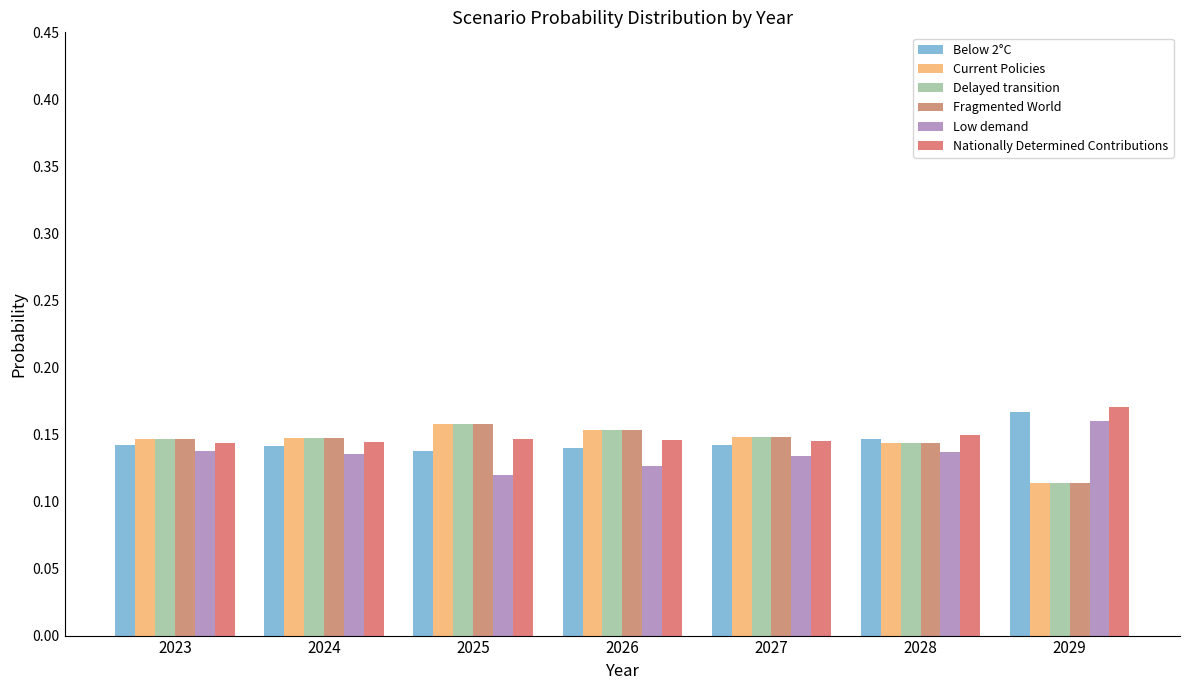

Reading left to right, extract all data points from this chart.

Below 2°C: 2023=0.1	2024=0.1	2025=0.1	2026=0.1	2027=0.1	2028=0.1	2029=0.2
Current Policies: 2023=0.1	2024=0.1	2025=0.2	2026=0.2	2027=0.1	2028=0.1	2029=0.1
Delayed transition: 2023=0.1	2024=0.1	2025=0.2	2026=0.2	2027=0.1	2028=0.1	2029=0.1
Fragmented World: 2023=0.1	2024=0.1	2025=0.2	2026=0.2	2027=0.1	2028=0.1	2029=0.1
Low demand: 2023=0.1	2024=0.1	2025=0.1	2026=0.1	2027=0.1	2028=0.1	2029=0.2
Nationally Determined Contributions: 2023=0.1	2024=0.1	2025=0.1	2026=0.1	2027=0.1	2028=0.1	2029=0.2